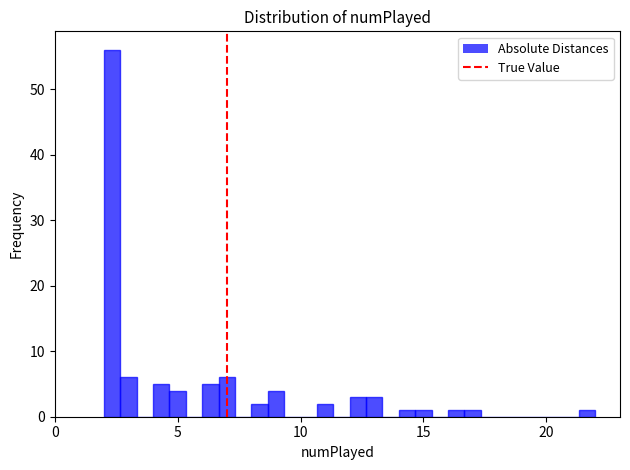

Around what value on the x-axis is the tallest bar? Give the approximate position of its centre, as read against the axis.

2.5